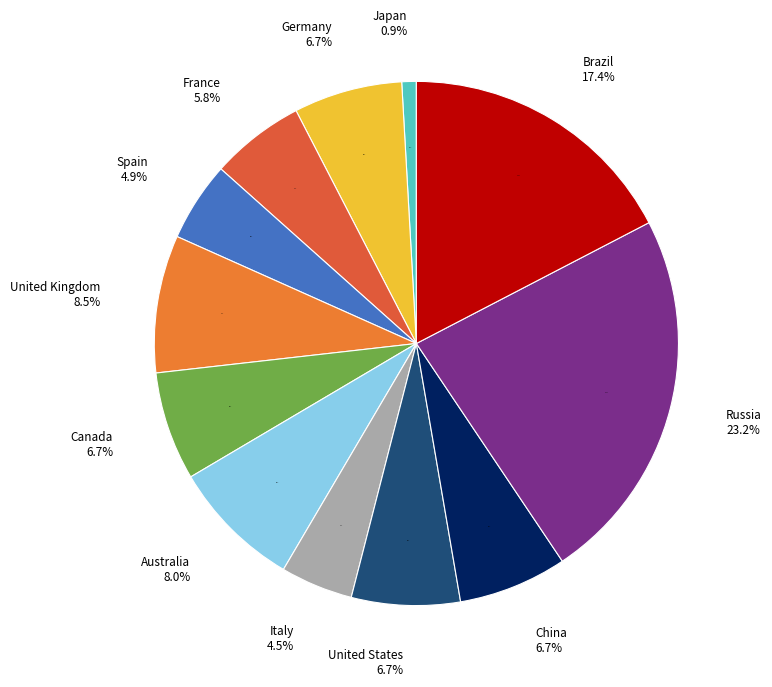

The Brazil slice represents 3% of the pie. True or false?

False